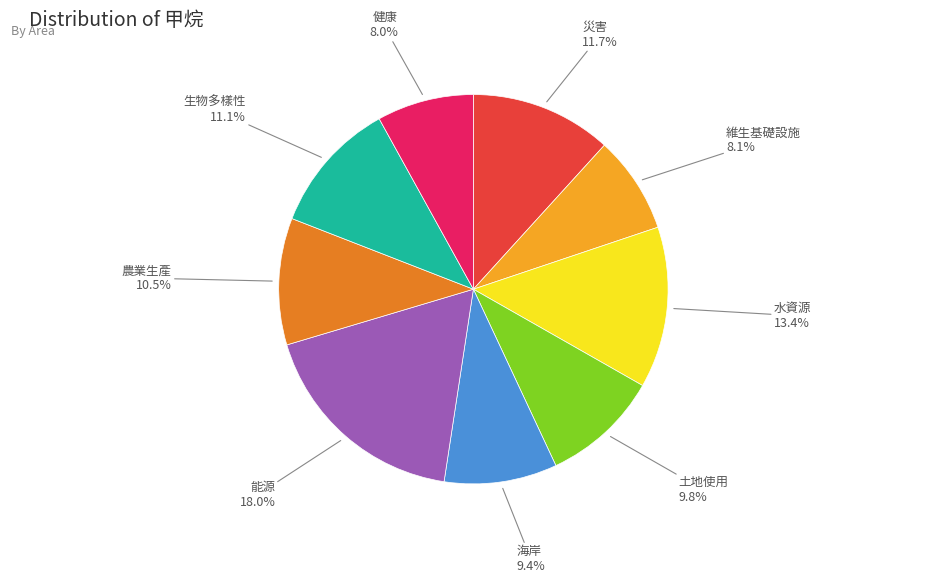

Is there a majority slice in this chart?

No